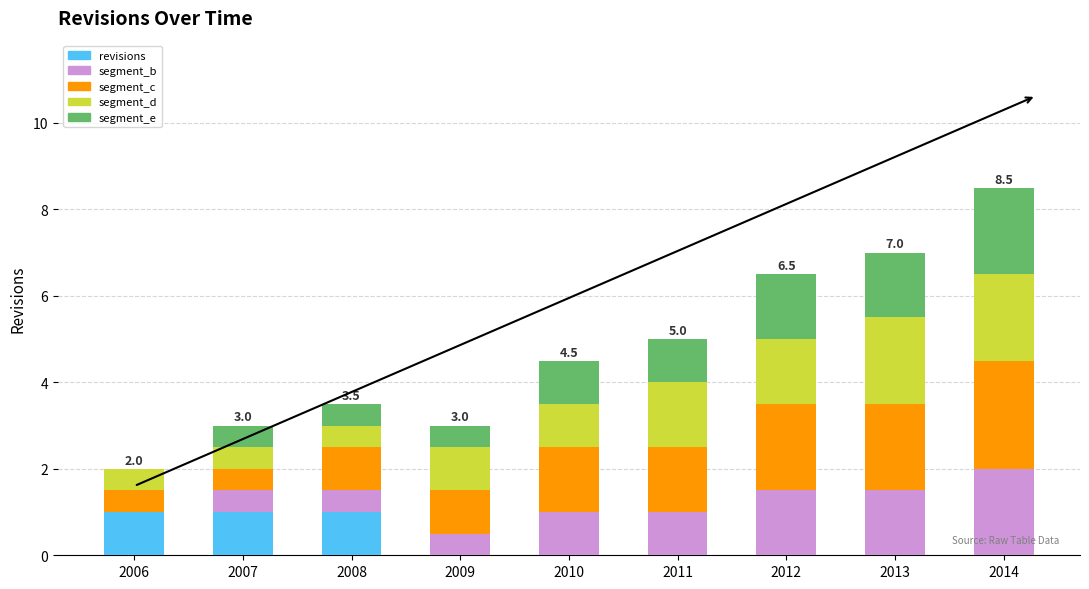

What is the approximate value of revisions at 2007?

1.0